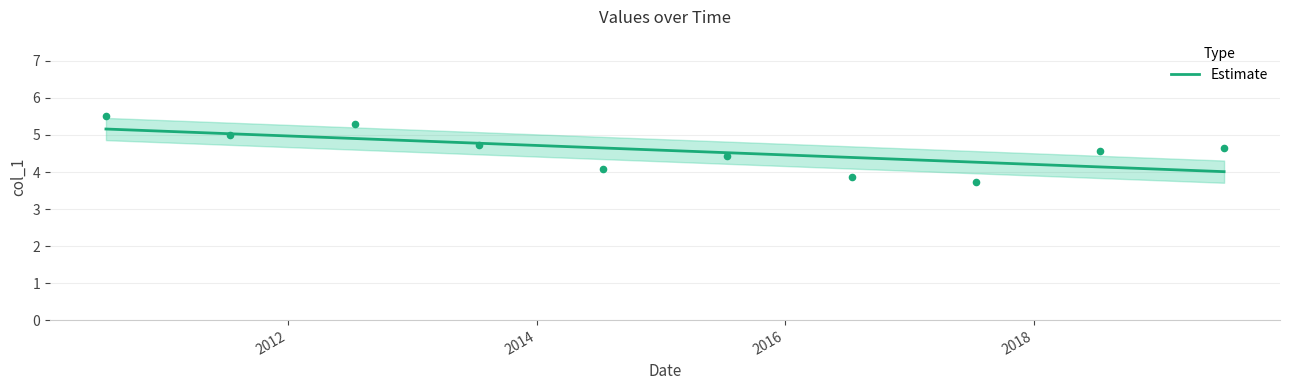

Approximately how many times larger is the value at 2016 compared to 2014?

1.0